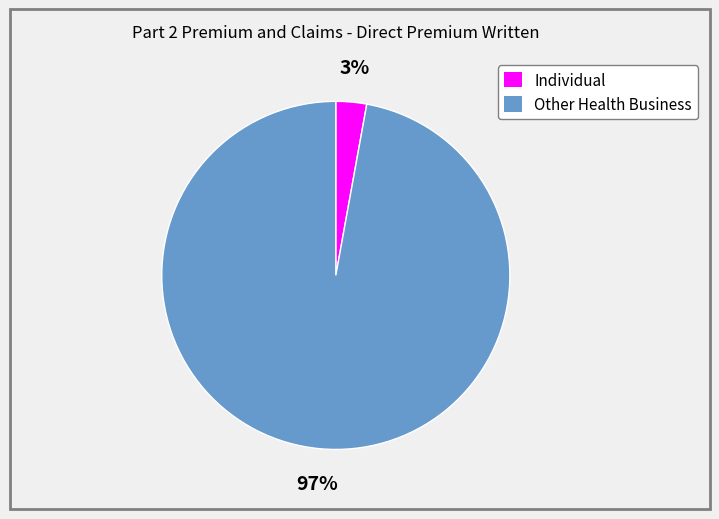

The Other Health Business slice represents 83% of the pie. True or false?

False